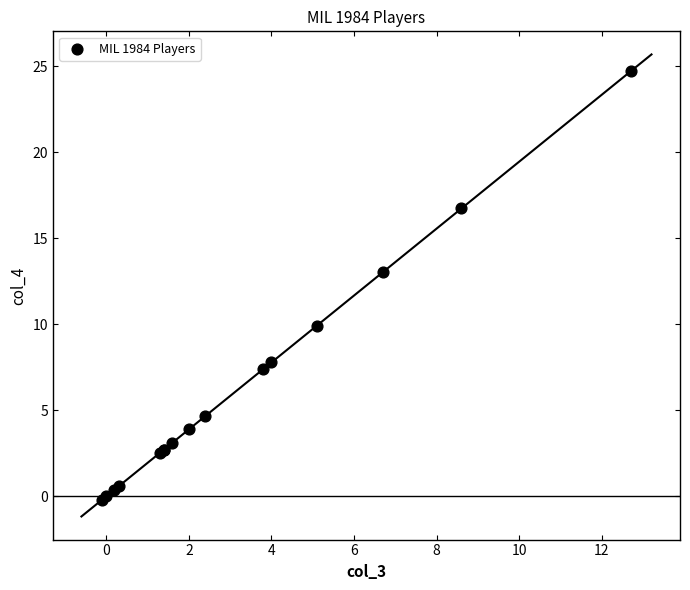

What Y value in the scatter plot is closest to 12?

13.0